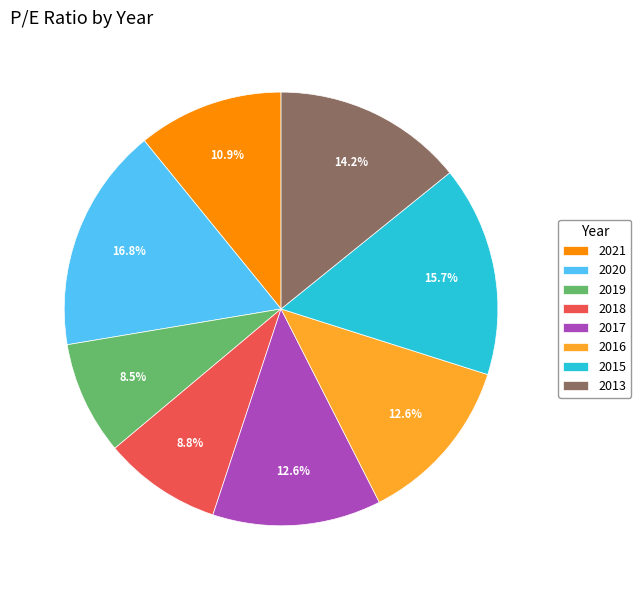

Between 2020 and 2016, which is larger?

2020